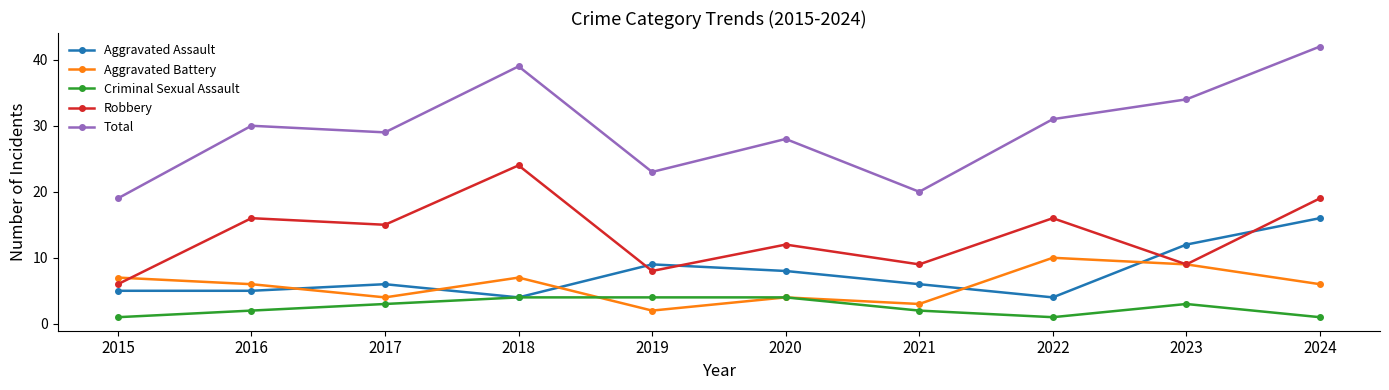

Which series changed the most between 2015 and 2017?

Total